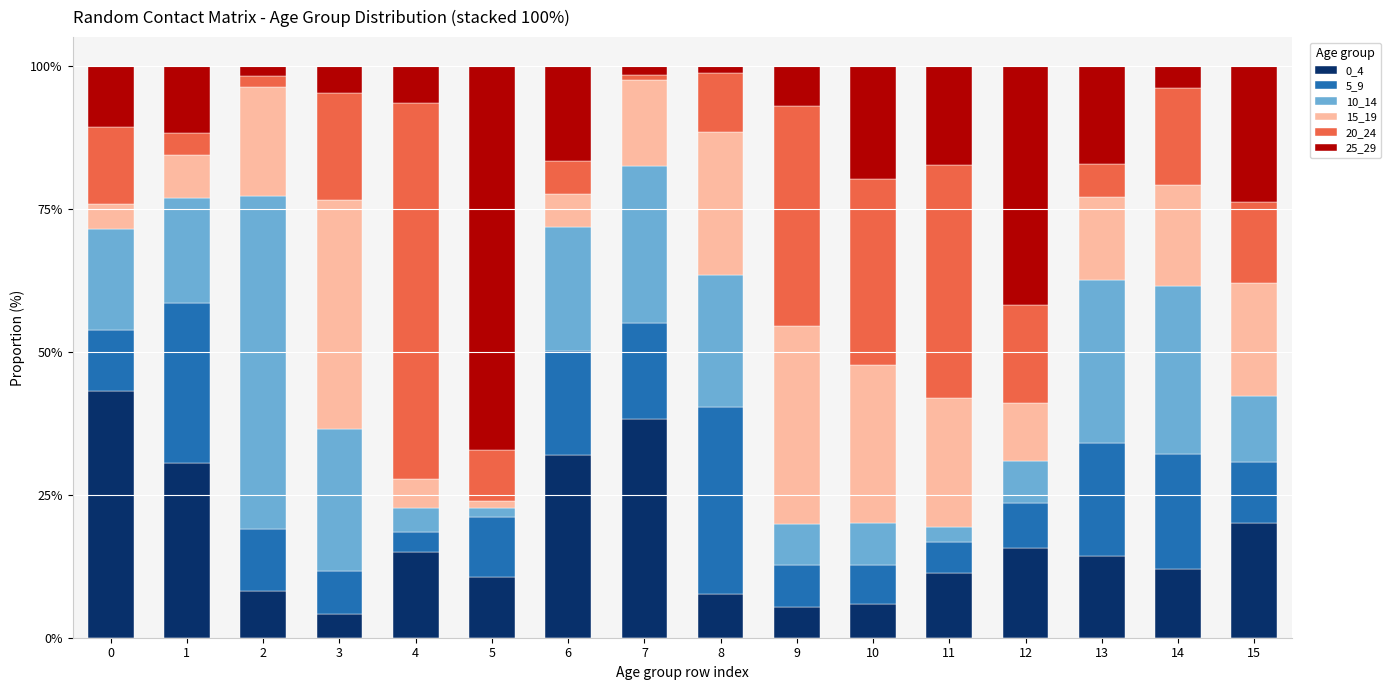

What is the total value across all series at 3?

100.0